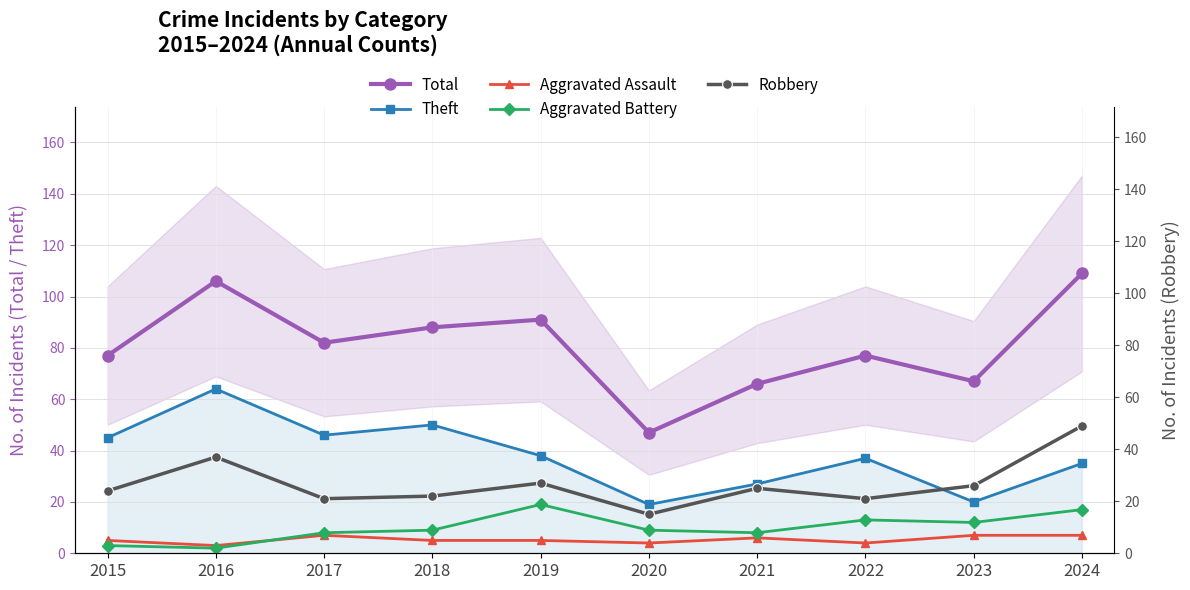

Is the value of Robbery at 2020 greater than the value of Total at 2018?

No